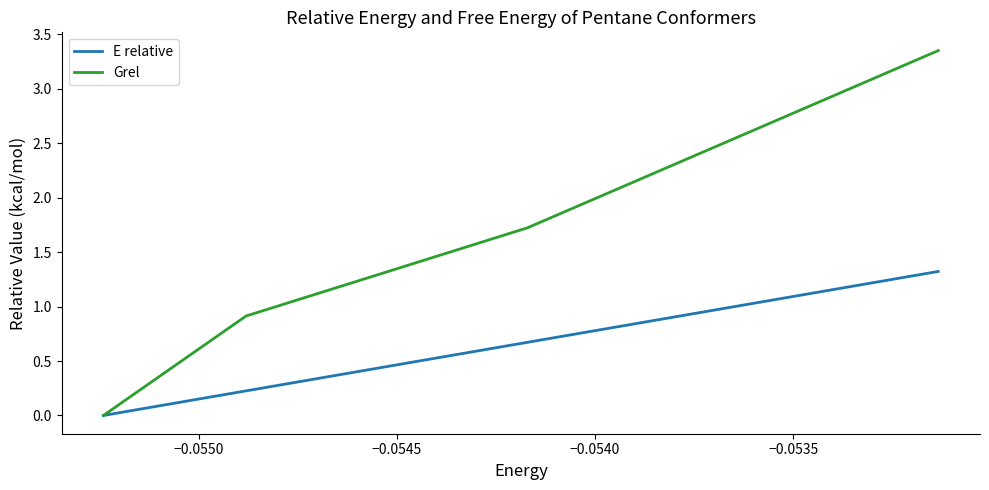

Which series has the largest total across all categories?

Grel